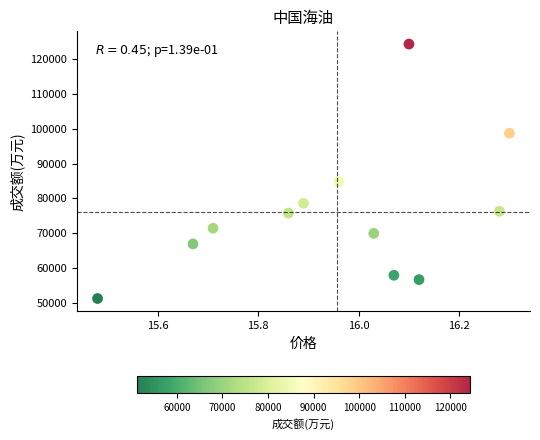

What is the average Y value?

76073